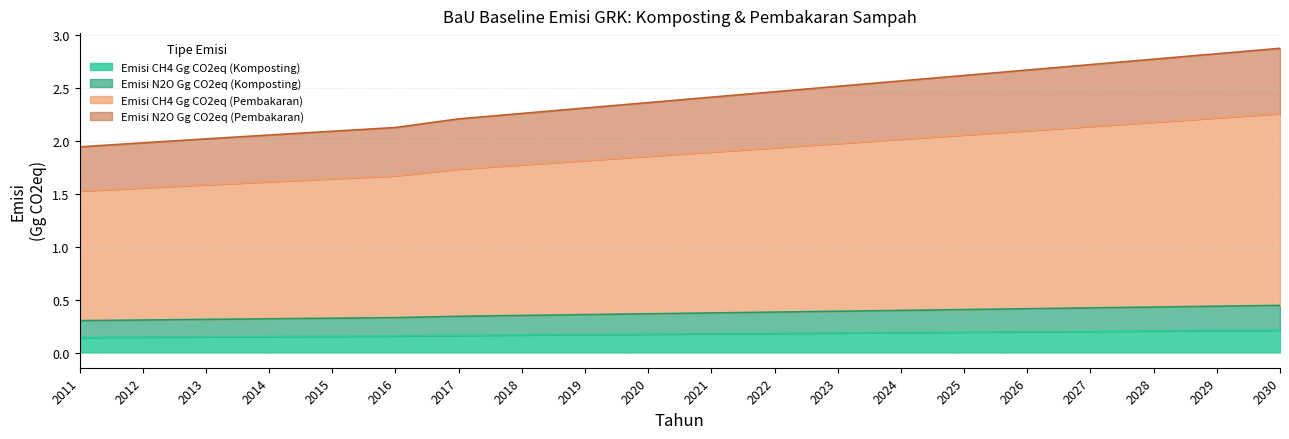

Is it true that Emisi N2O Gg CO2eq (Komposting) equals 0.2 at 2028?

True